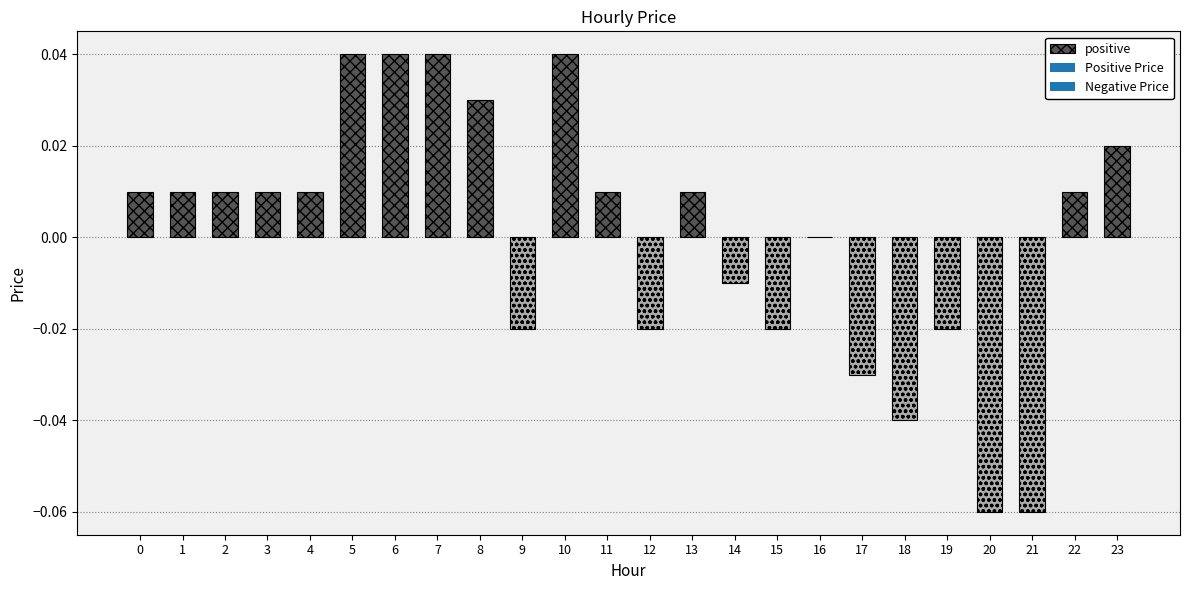

Reading right to left, list all the values displayed in this chart.

0.0	0.0	-0.1	-0.1	-0.0	-0.0	-0.0	0.0	-0.0	-0.0	0.0	-0.0	0.0	0.0	-0.0	0.0	0.0	0.0	0.0	0.0	0.0	0.0	0.0	0.0